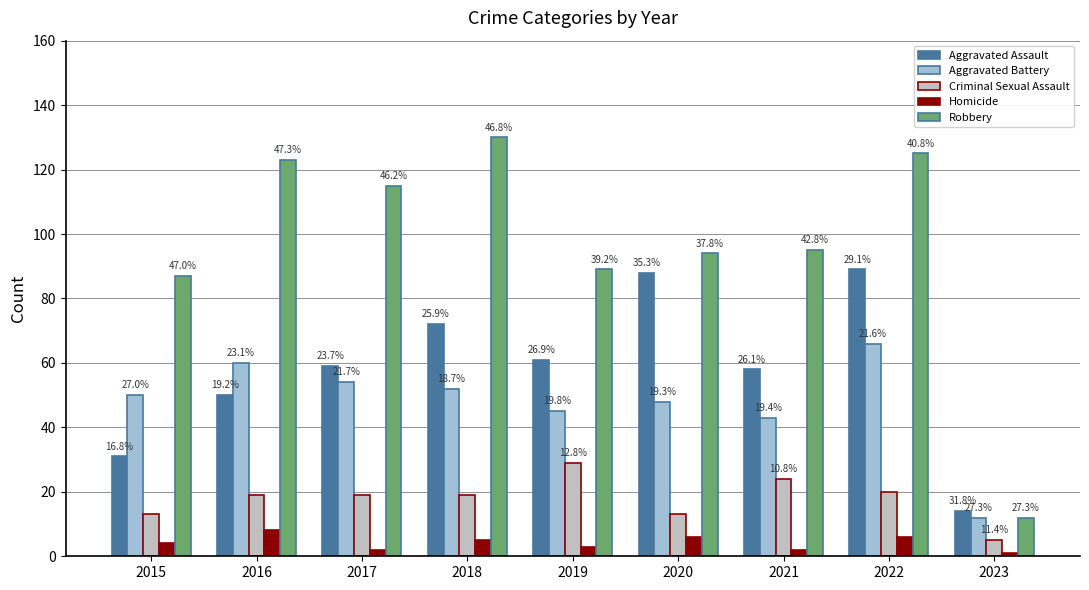

Is the value of Aggravated Assault at 2019 greater than the value of Homicide at 2017?

Yes